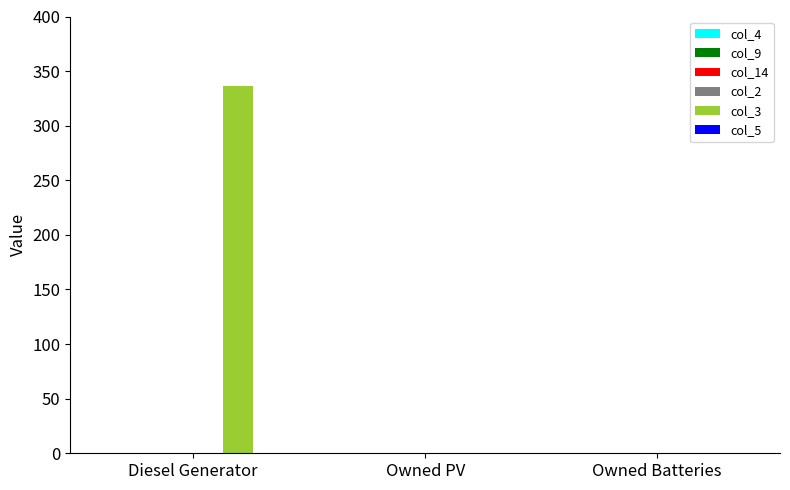

Which category has the highest value across all series?

Diesel Generator